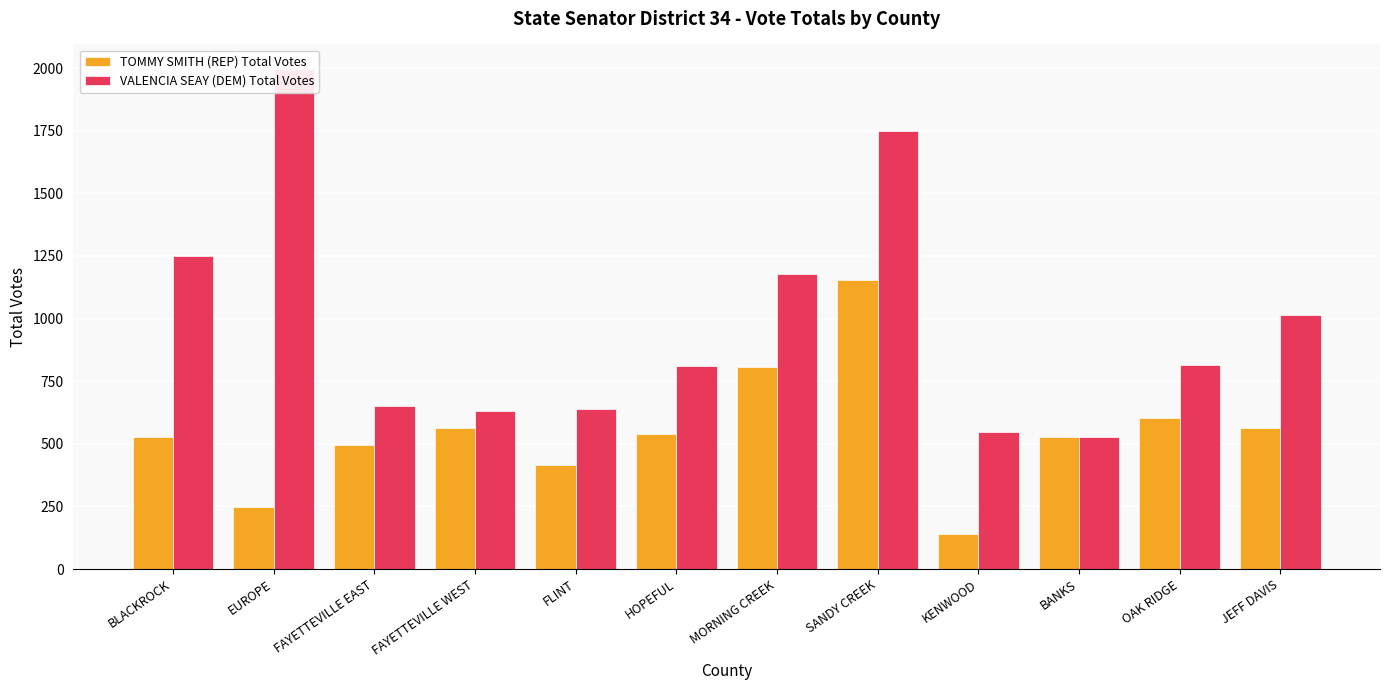

What is the greatest value displayed?

1995